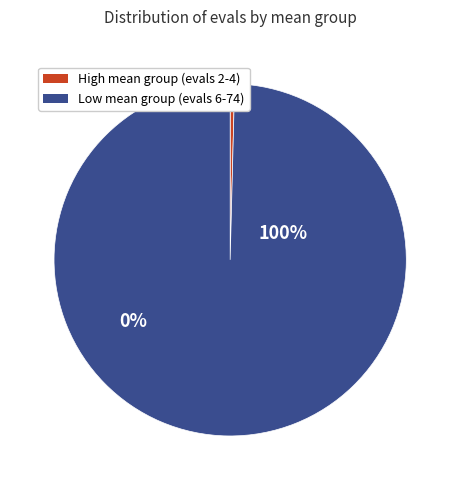

True or false: 6 accounts for 0% of the total.

True